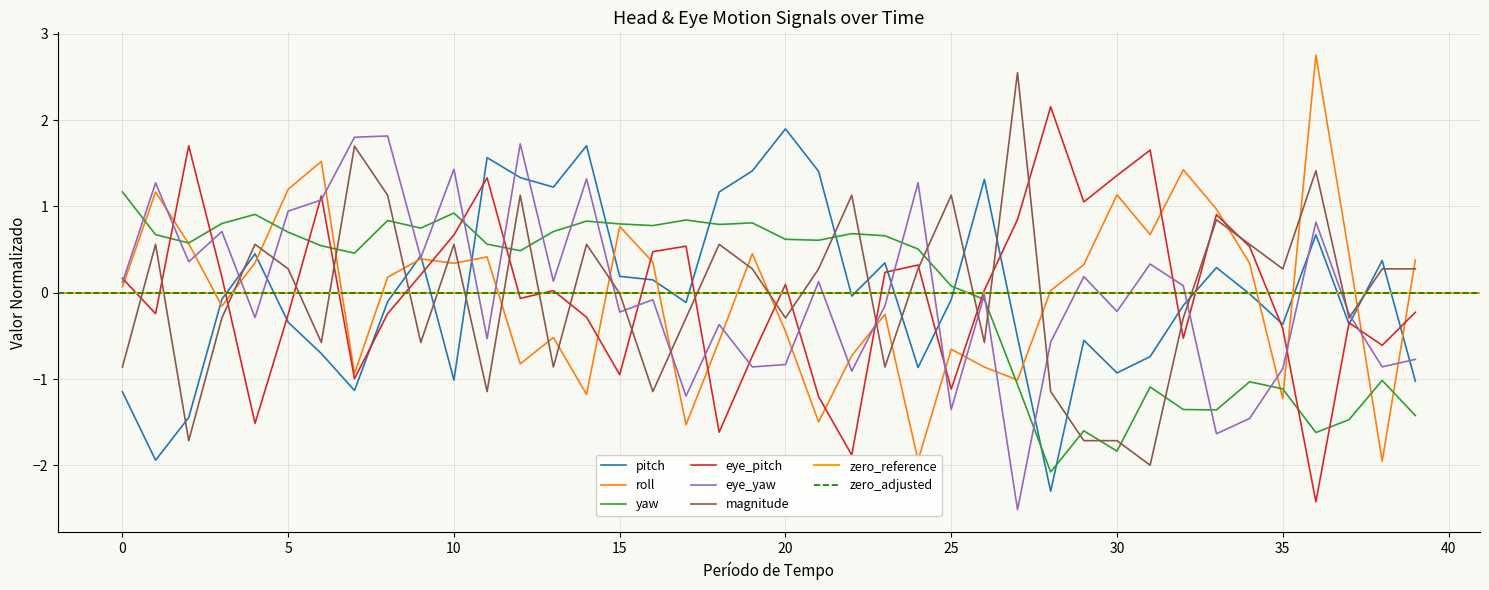

At which category is the sum across all series the highest?

12